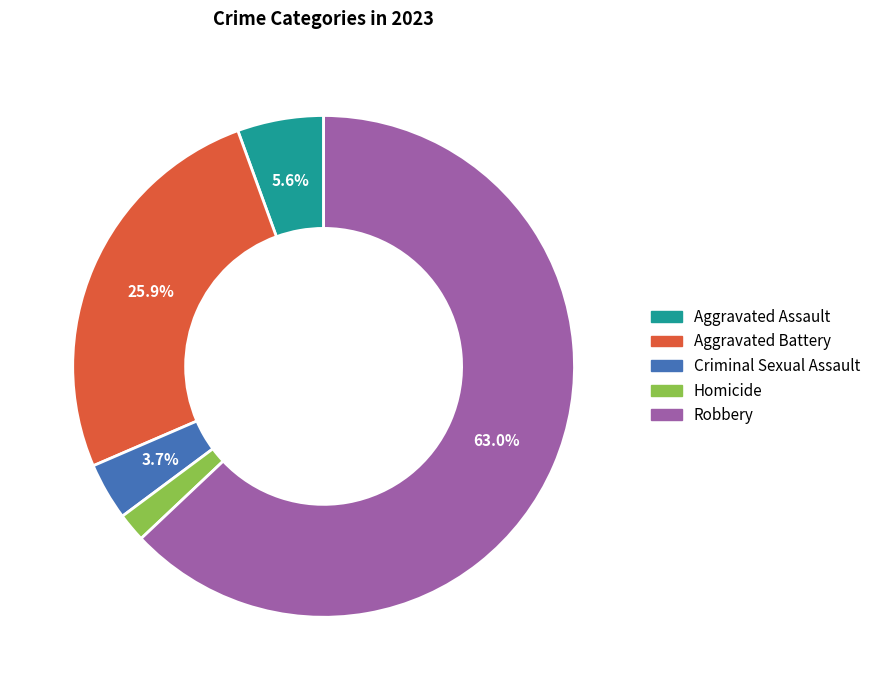

Which category has the biggest portion of the pie?

Robbery